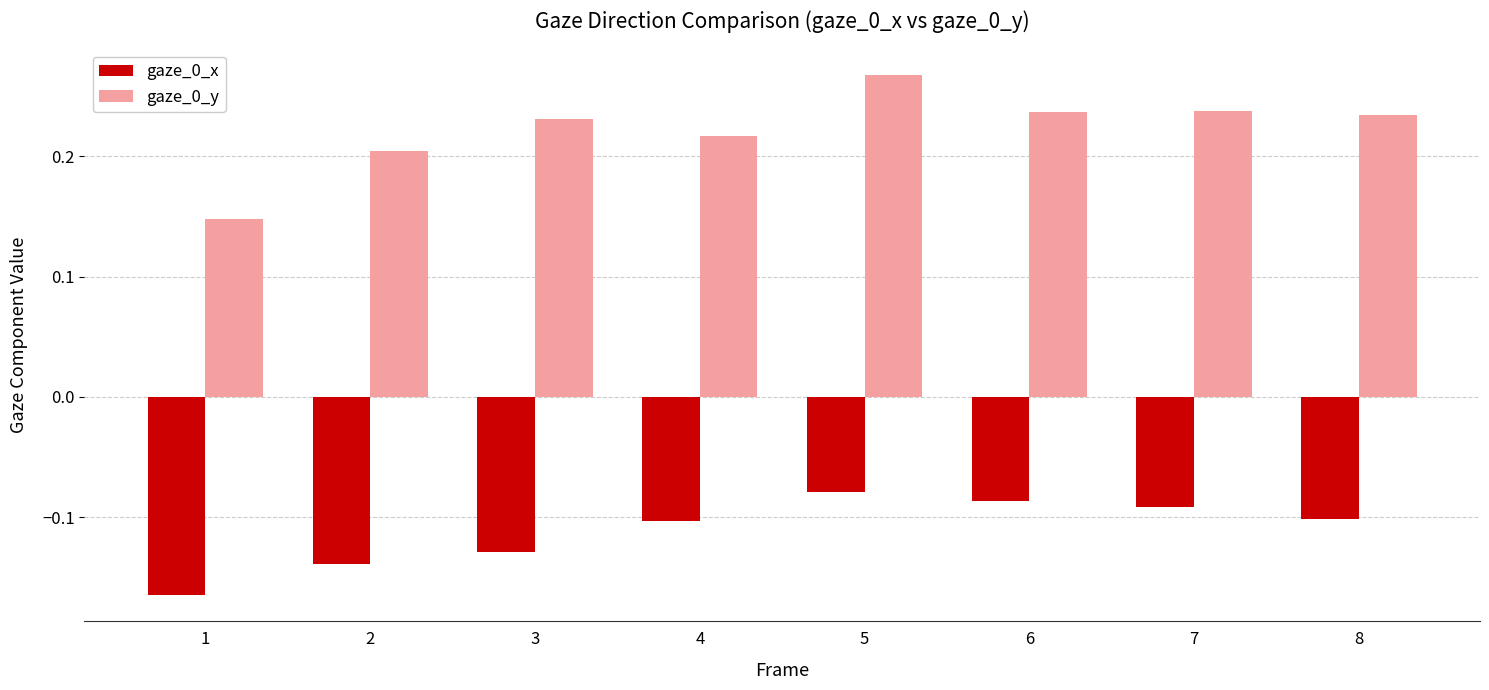

Where is gaze_0_x nearest to the value 0?

5